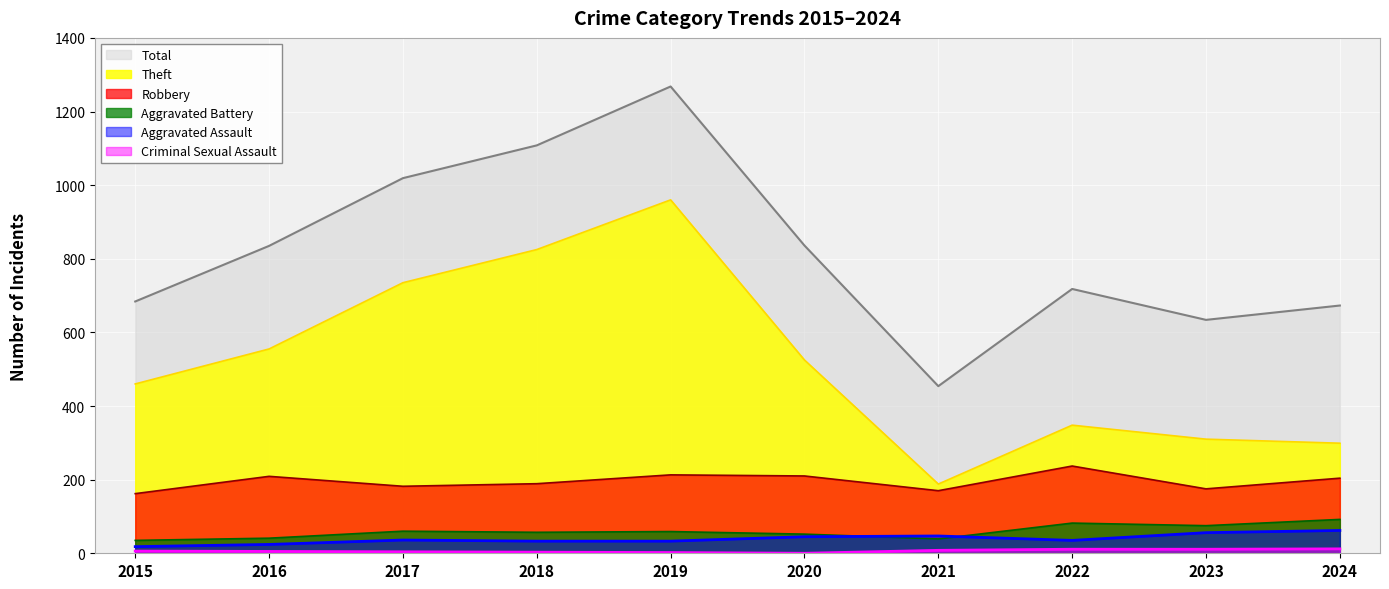

Rank the series by their maximum value, from highest to lowest.

Total, Theft, Robbery, Aggravated Battery, Aggravated Assault, Criminal Sexual Assault